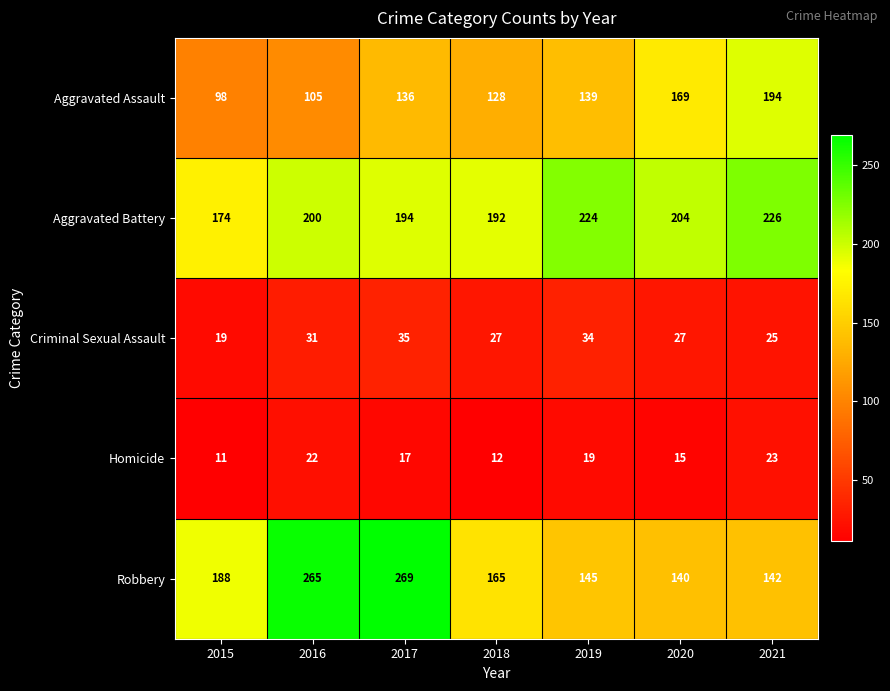

What is the spread (max minus min) of values at 2015?

177